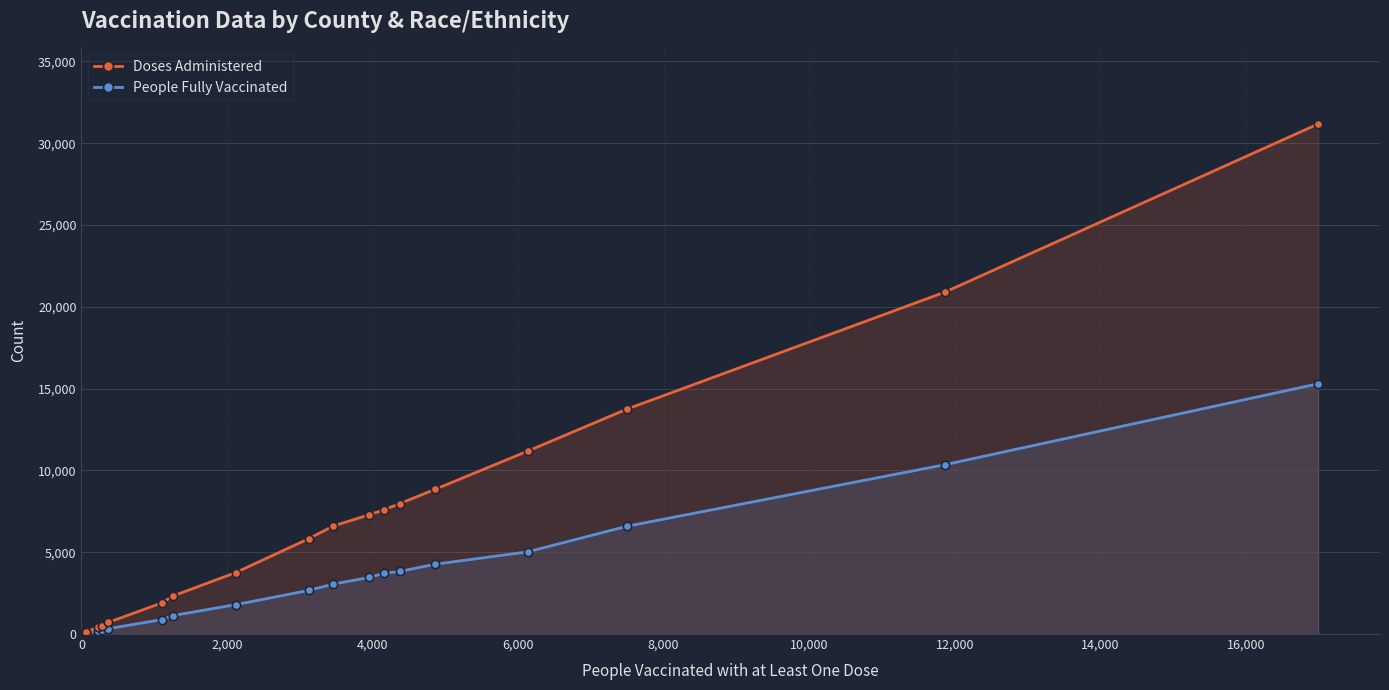

What is the difference between the maximum and minimum values in the Doses Administered series?

31077